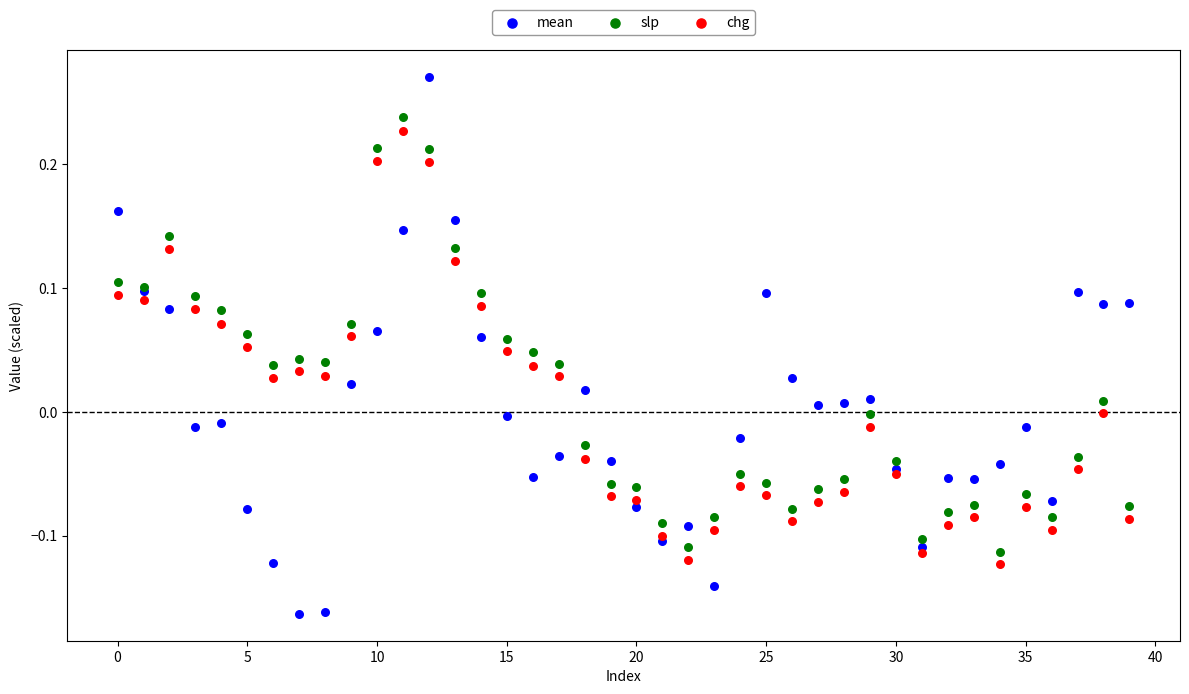

Which series reaches the maximum Y coordinate?

mean